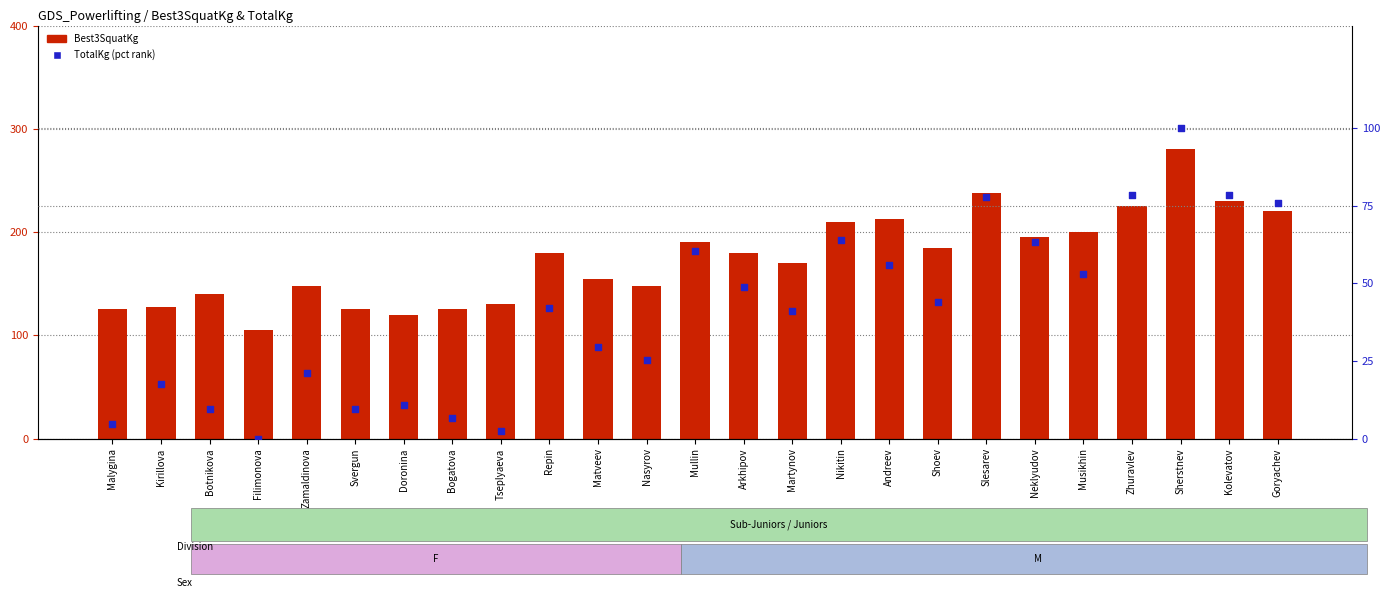

Which series contains the lowest Y value?

TotalKg (pct rank)